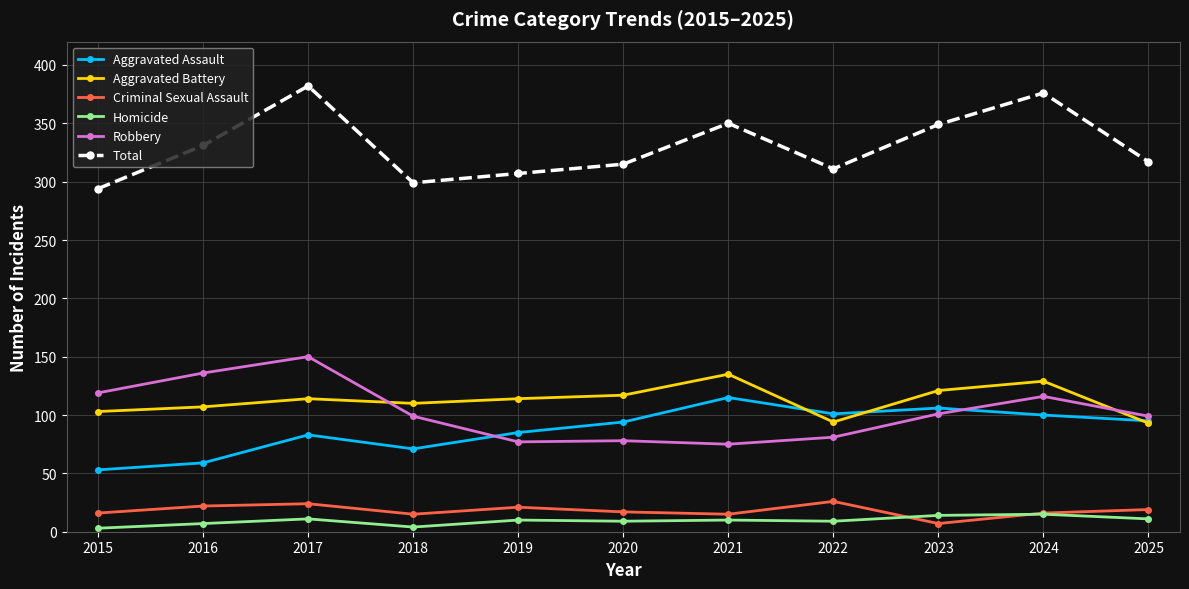

Where is the first local maximum for Aggravated Assault?

2017